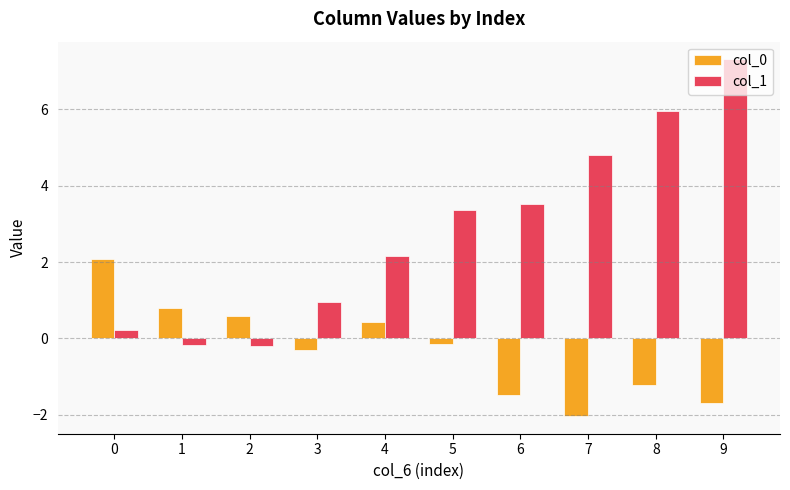

List the series in order of their overall mean, highest first.

col_1, col_0